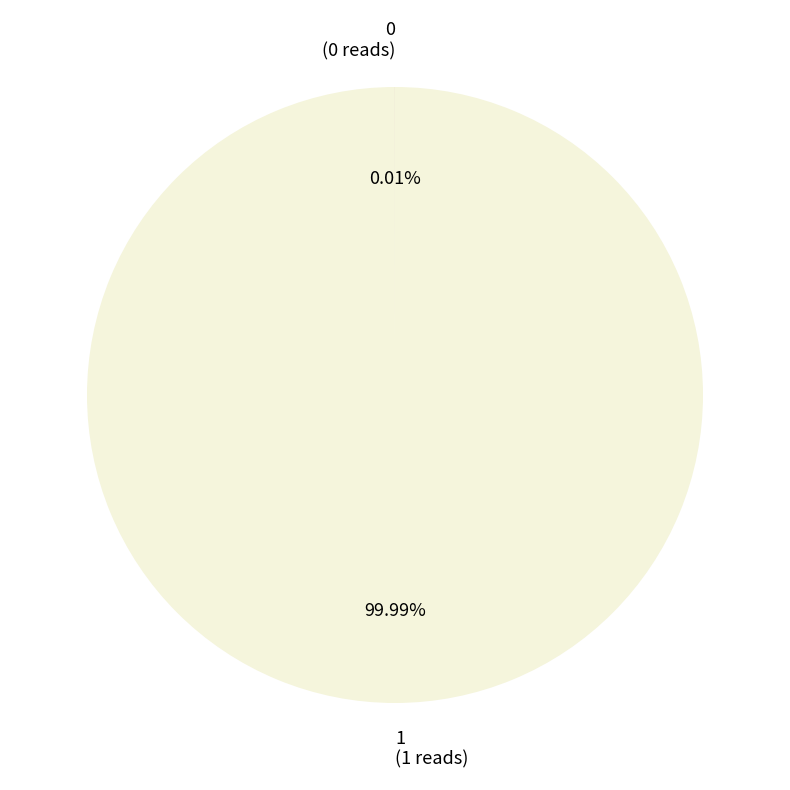

Combined, do 0 and 1 account for over 50%?

Yes